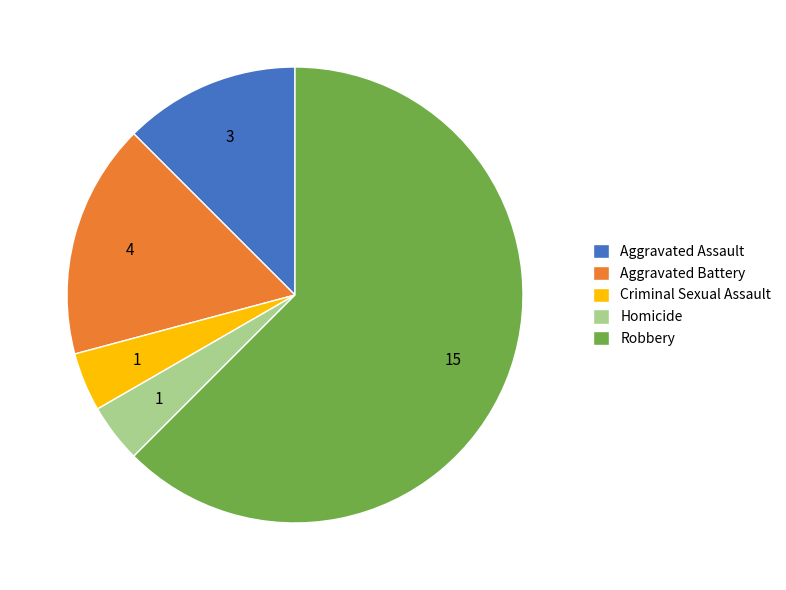

Combined, do Robbery and Homicide account for over 50%?

Yes